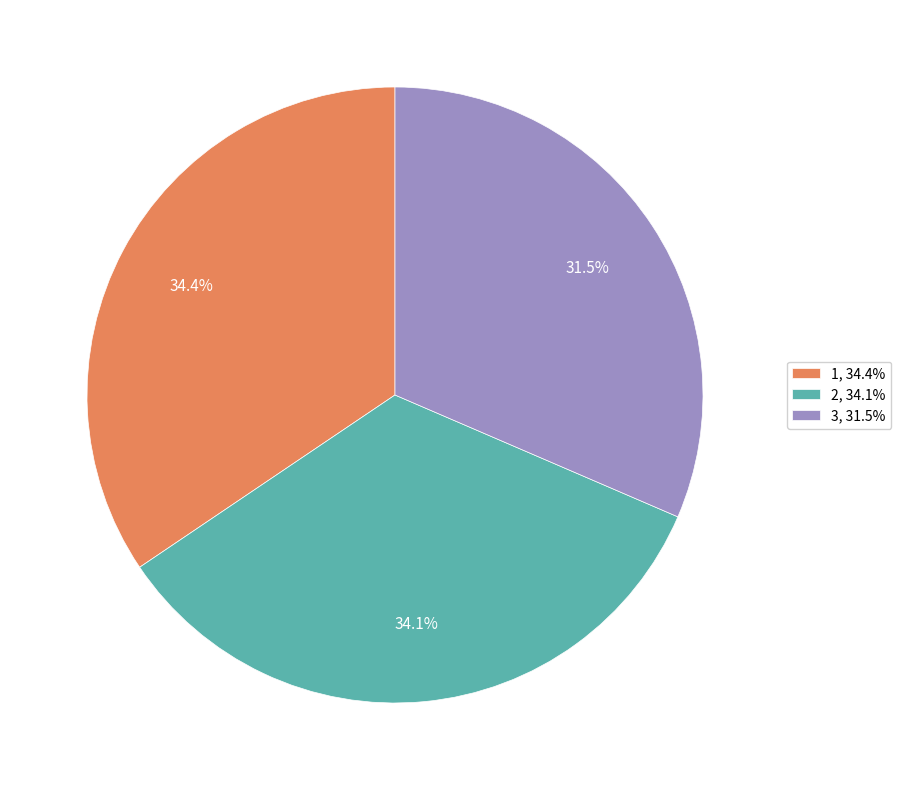

Approximately how many times larger is the value at 1, 34.4% compared to 3, 31.5%?

1.1